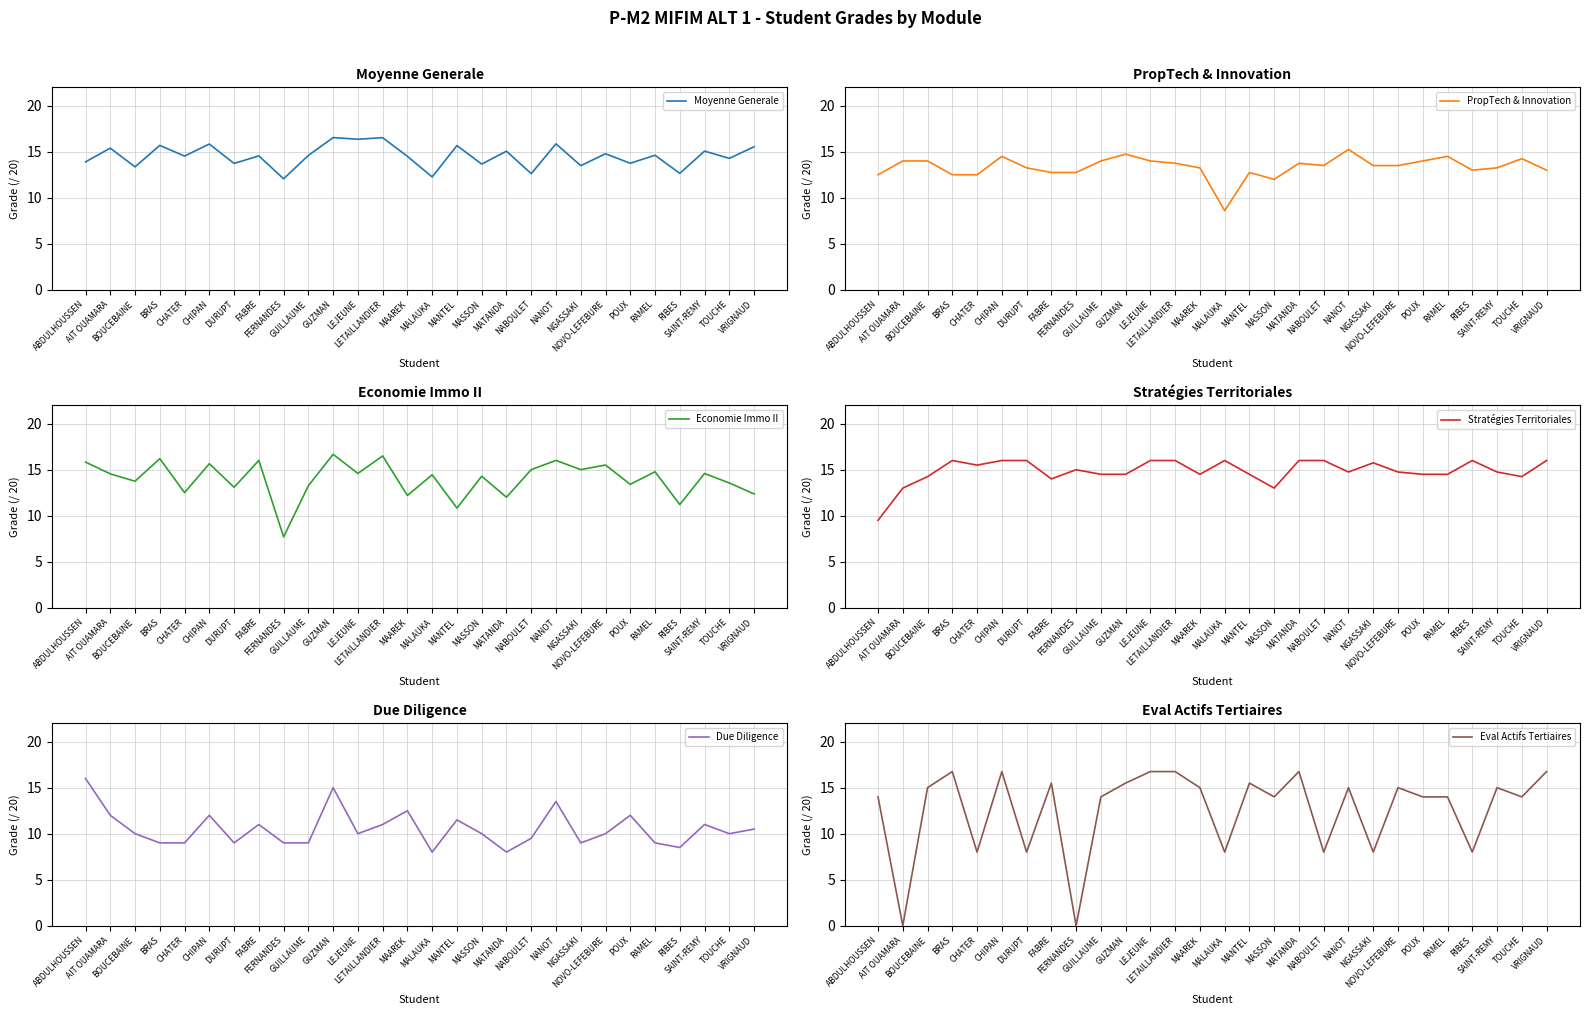

Where is the first local maximum for Moyenne Generale?

AIT OUAMARA